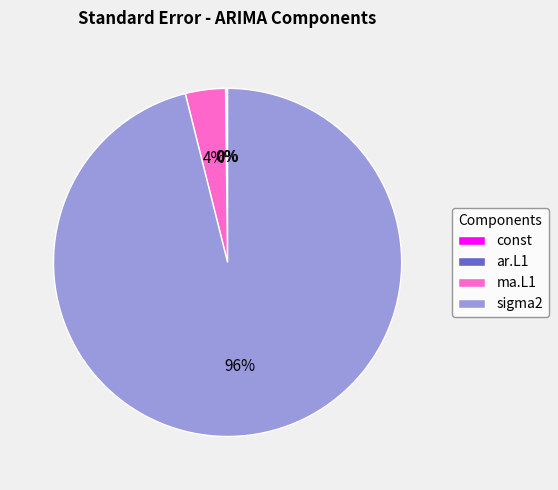

Which slice is the largest?

sigma2